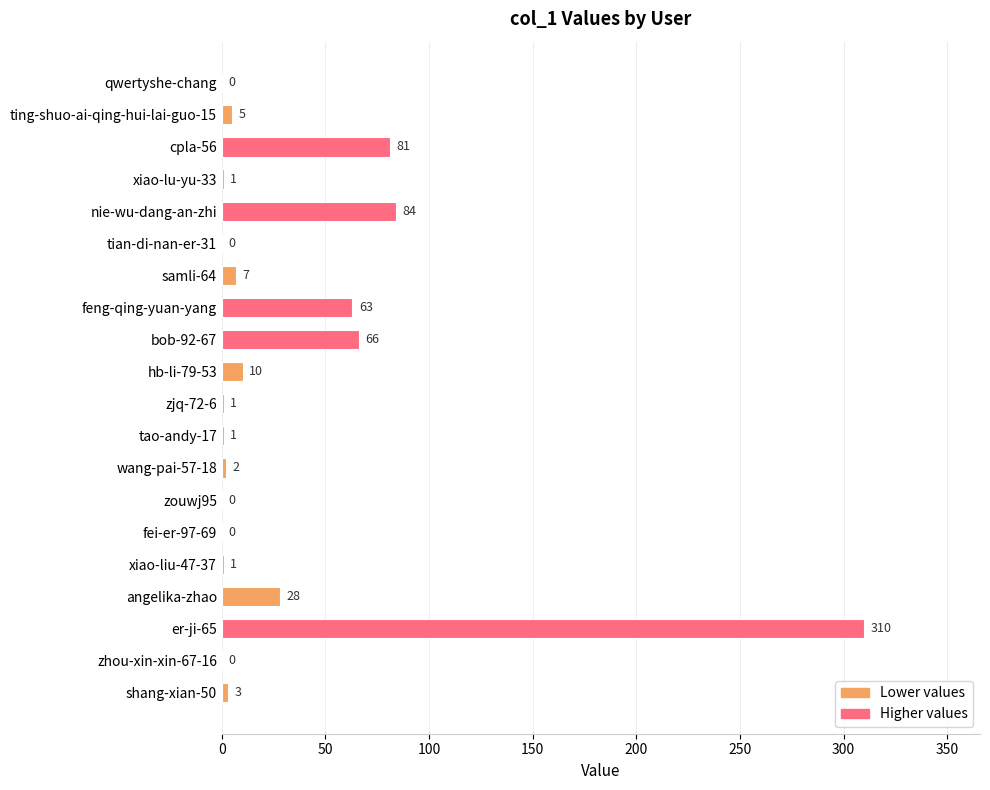

Which category has the highest value across all series?

er-ji-65